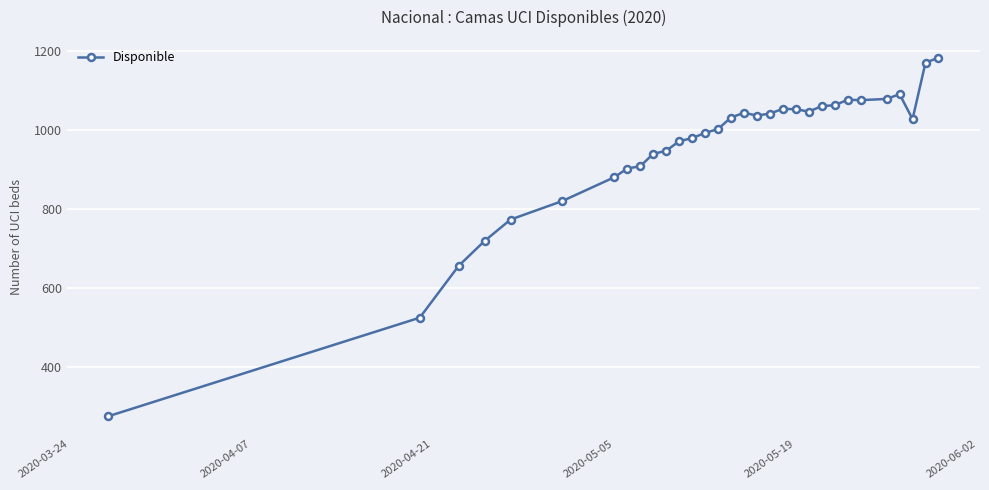

What is the smallest value displayed?

276